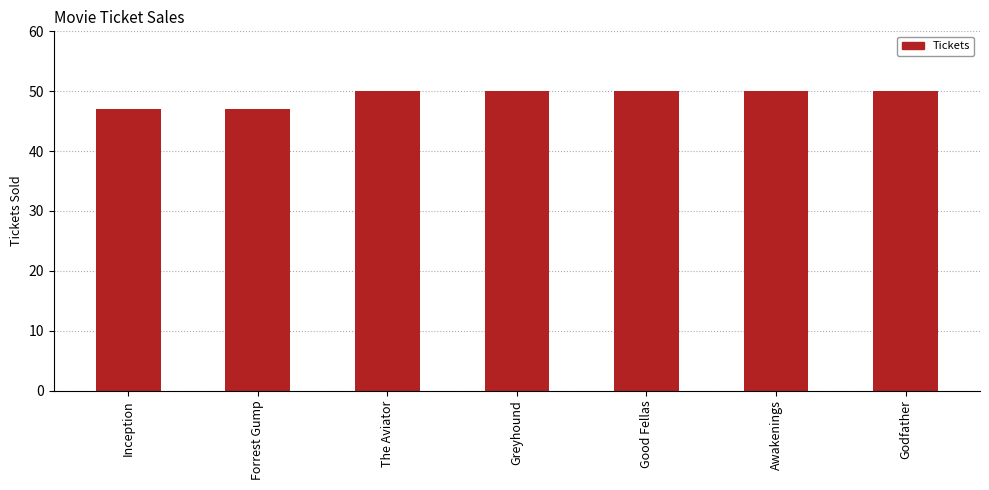

What is the difference between the second highest and minimum values?

3